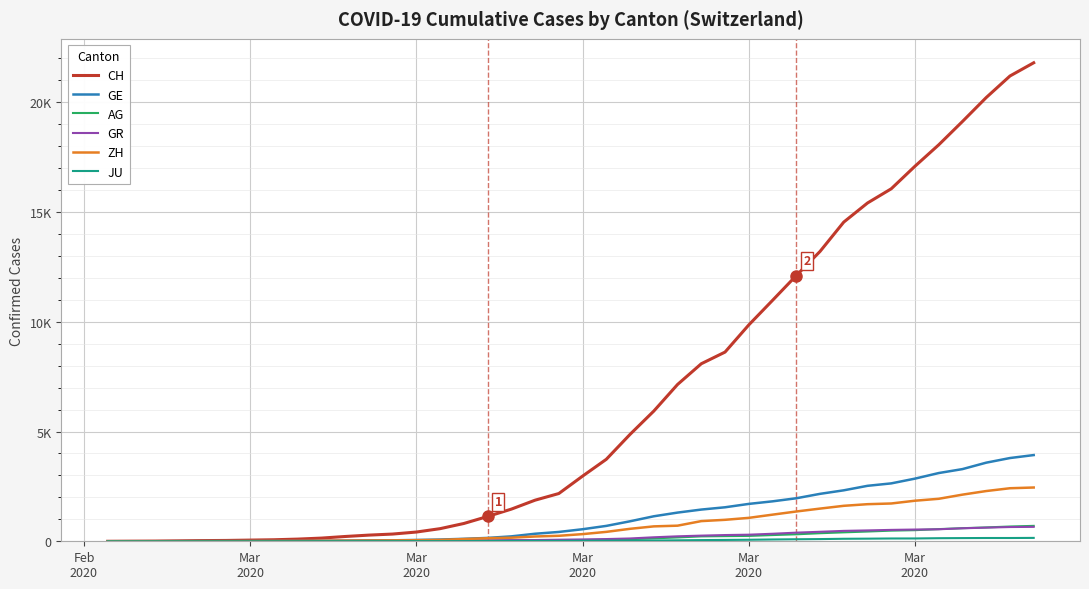

Which series has the largest total across all categories?

CH